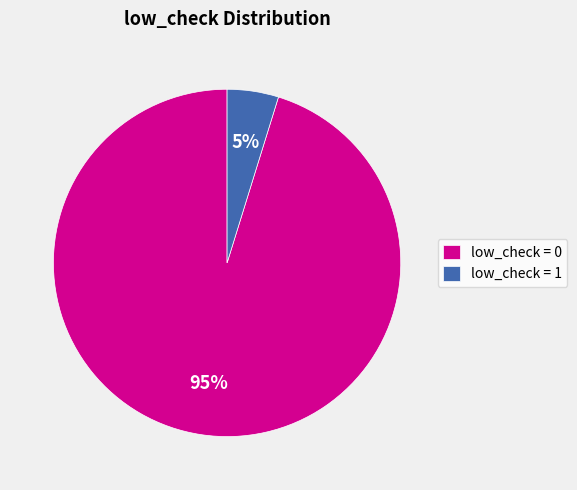

How many slices are in this pie chart?

2